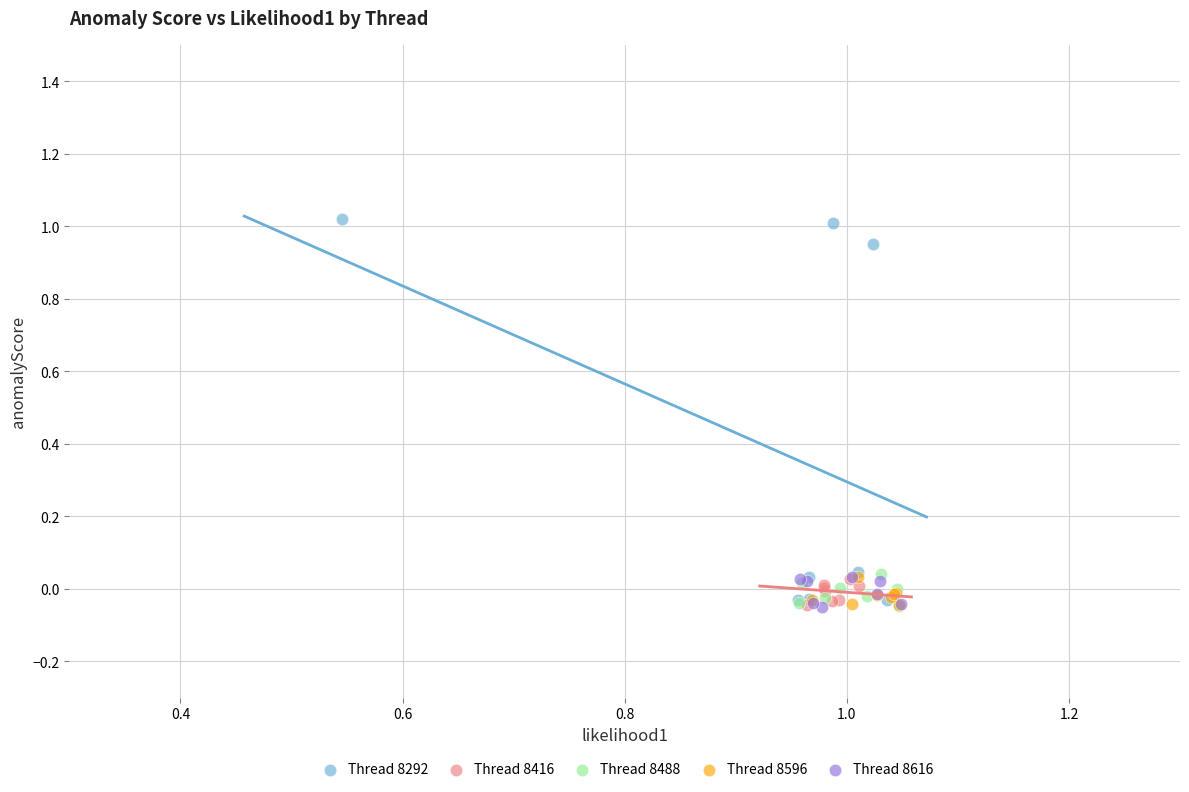

Which series contains the highest Y value?

Thread 8292